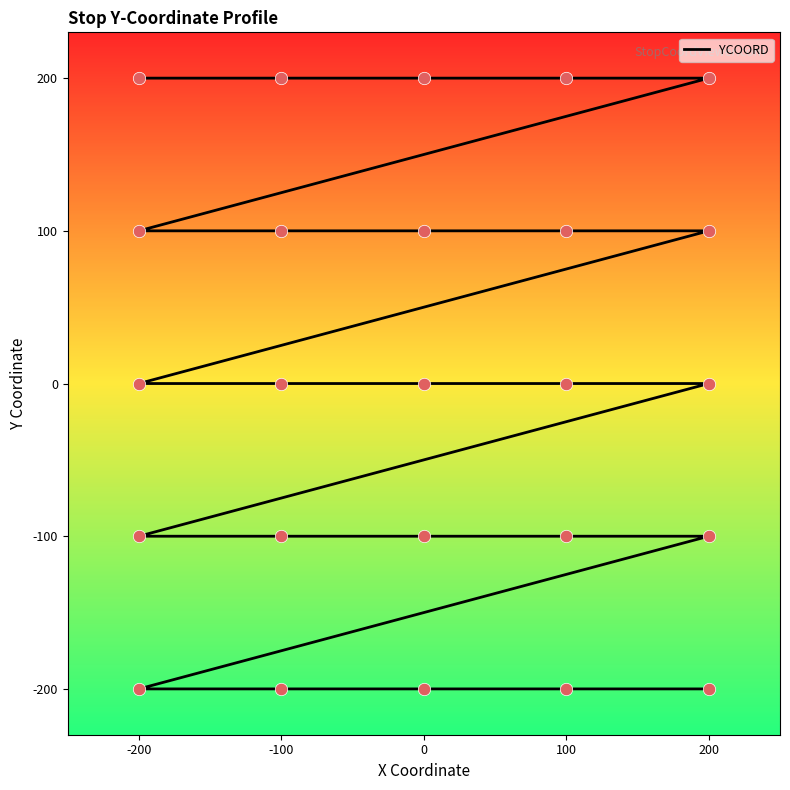

What is the change in value from -200 to 200?

-100